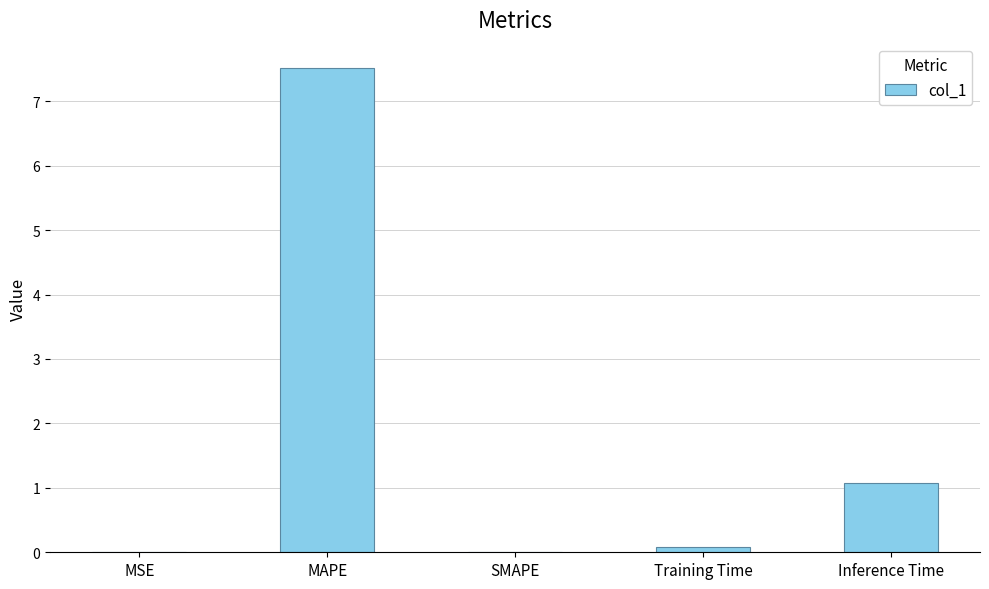

Which label corresponds to the largest value in the chart?

MAPE